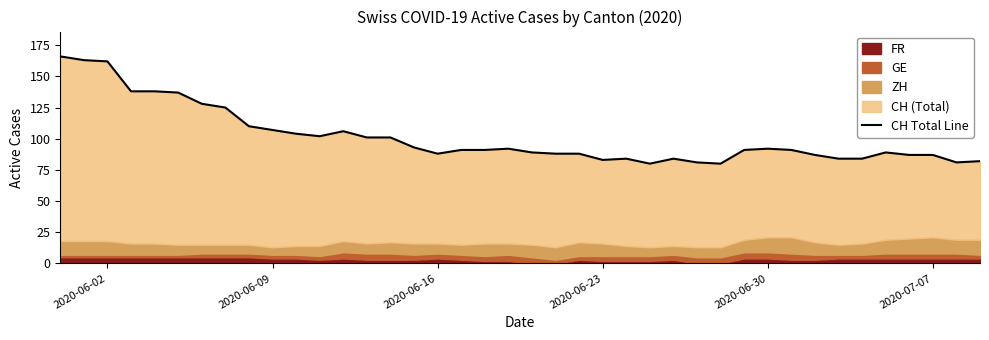

Reading left to right, list all the values displayed in this chart.

166	163	162	138	138	137	128	125	110	107	104	102	106	101	101	93	88	91	91	92	89	88	88	83	84	80	84	81	80	91	92	91	87	84	84	89	87	87	81	82